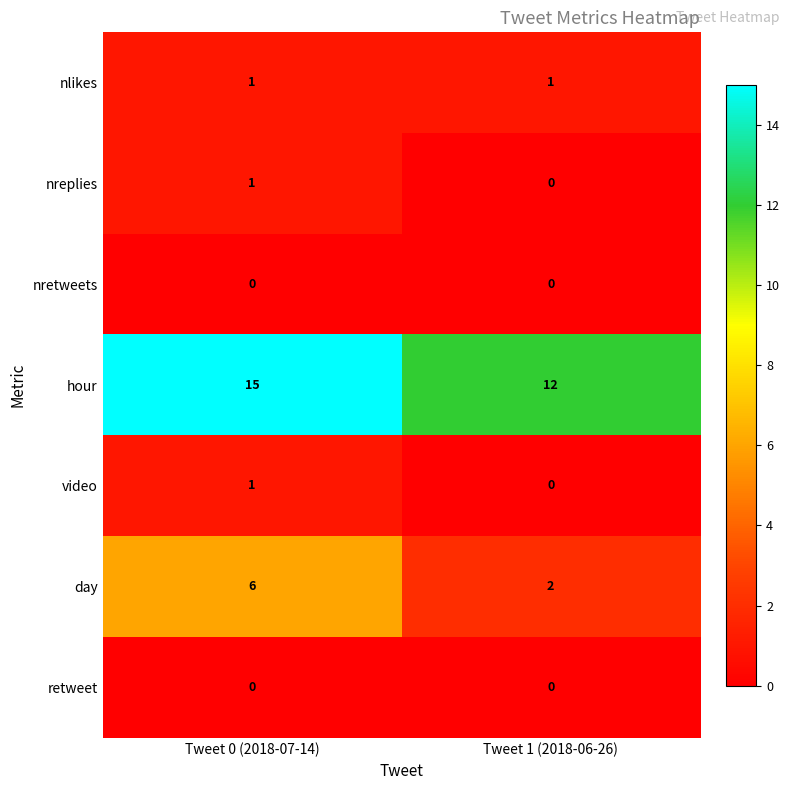

Where is hour nearest to the value 13?

Tweet 1 (2018-06-26)